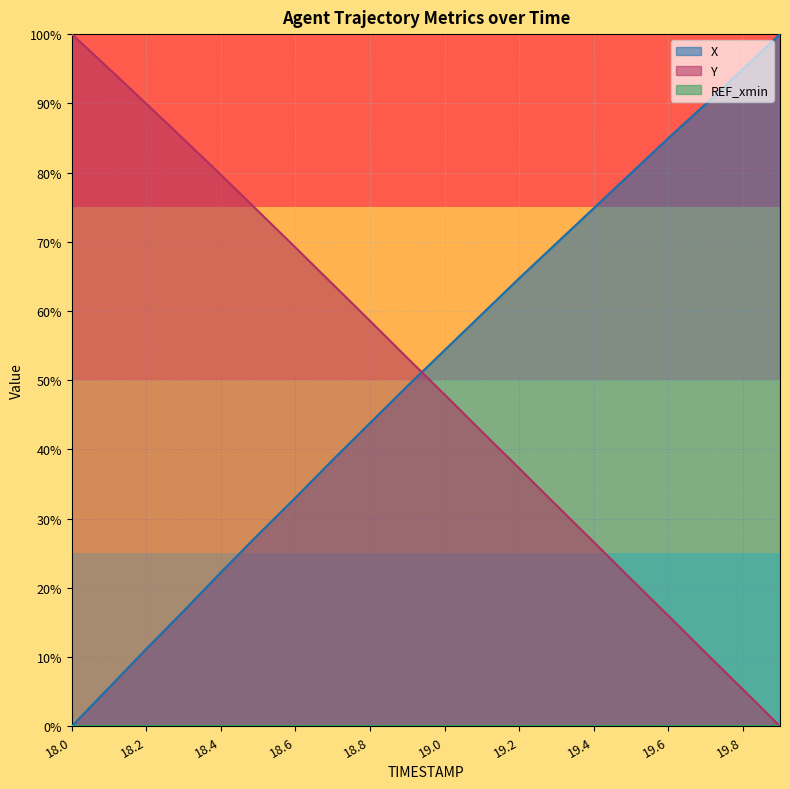

What position from the right is 19.3?

7